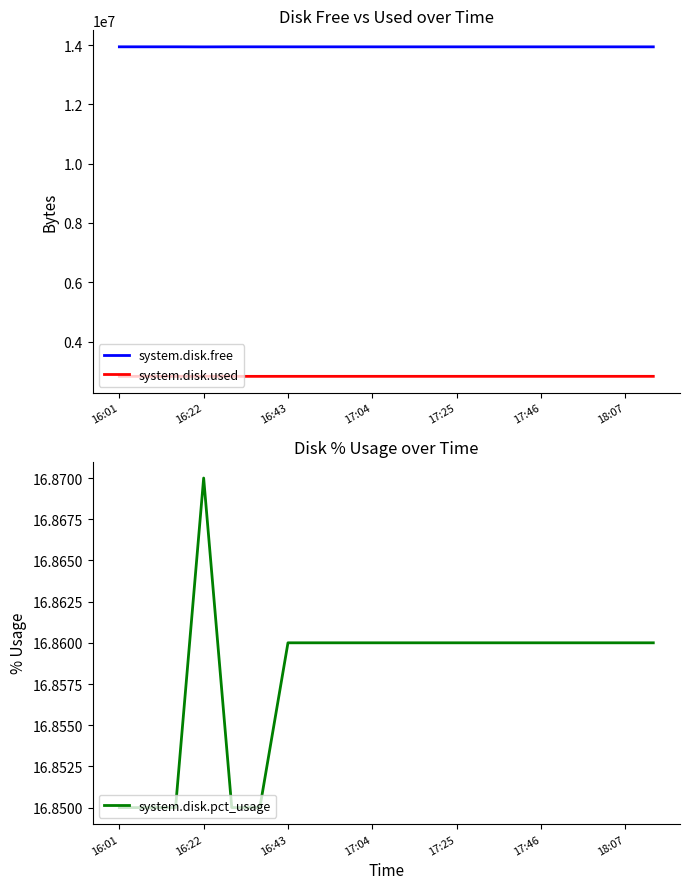

How many lines are shown in the chart?

3